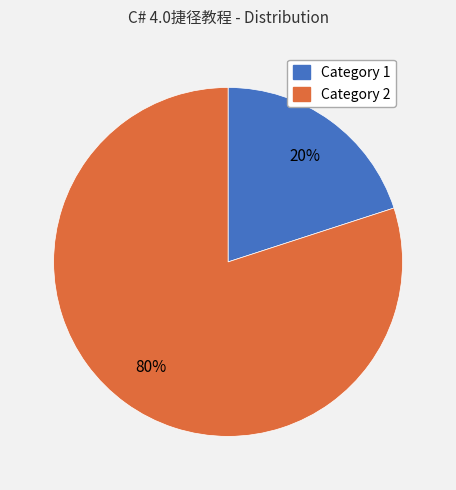

To the nearest percent, what is the difference between the largest and smallest slice percentages?

60%